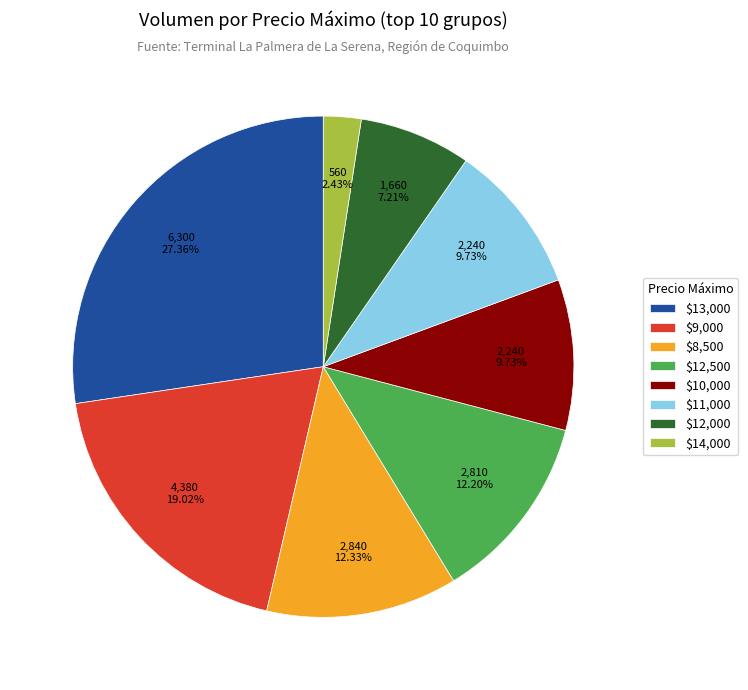

How many segments does this pie chart have?

8